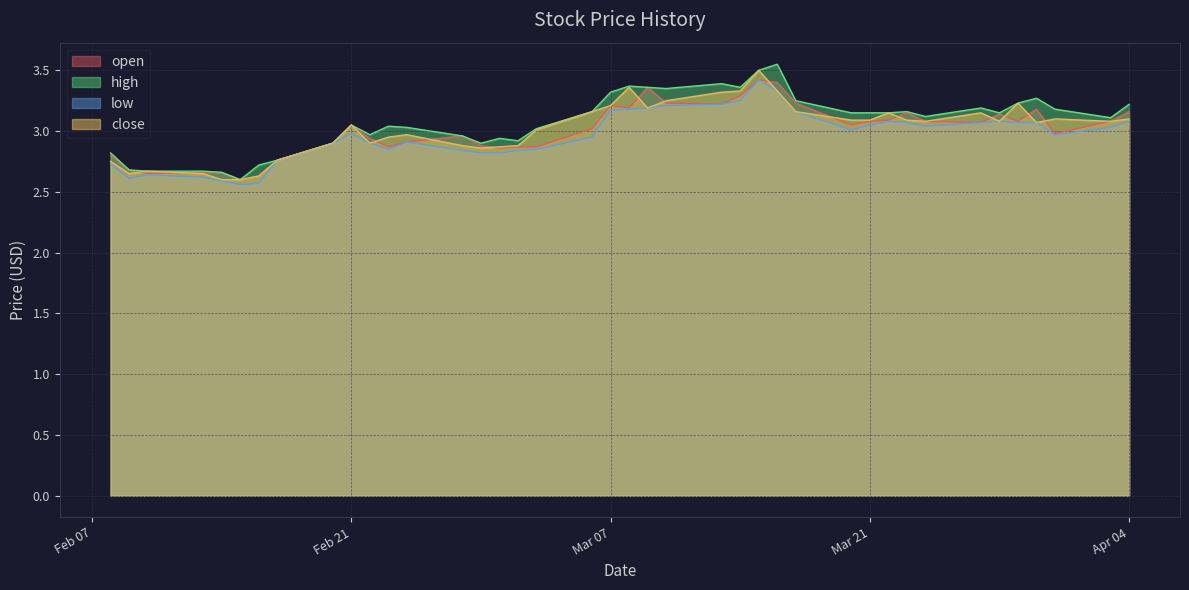

How many data points does each series have?

40